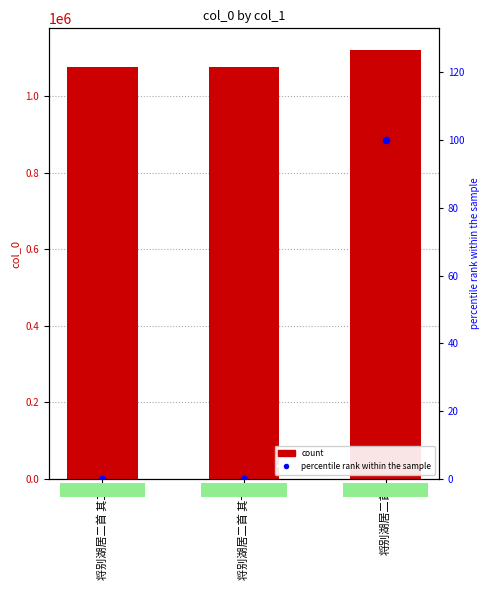

Which series reaches the minimum Y coordinate?

percentile rank within the sample